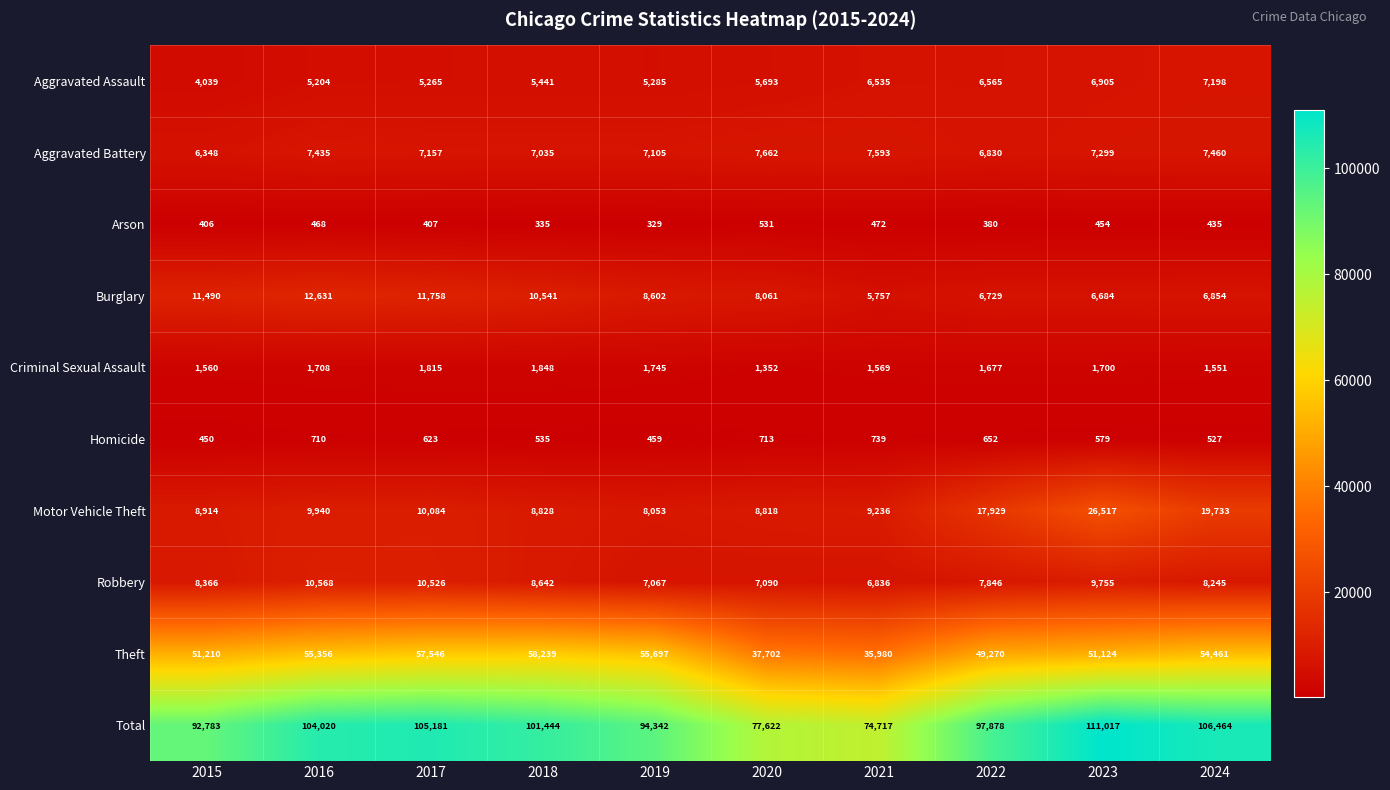

At how many categories does at least one series exceed 38937?

10